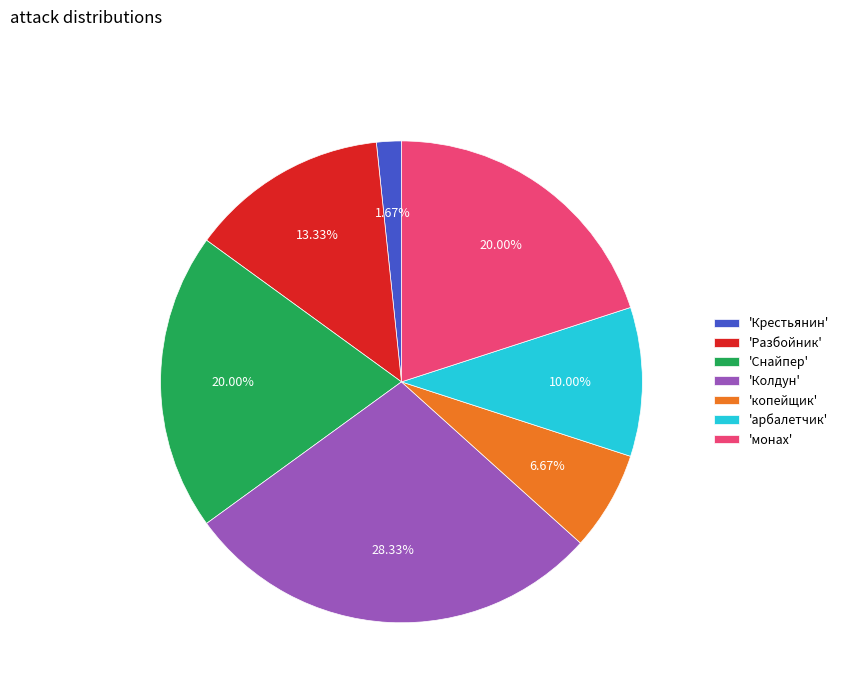

Is 'Разбойник' the majority of the pie?

No